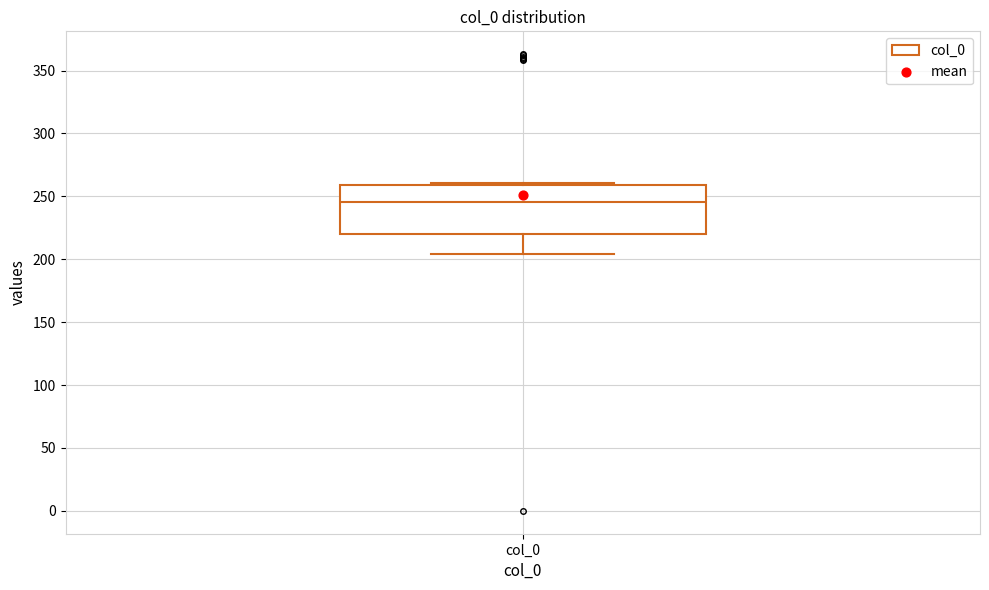

Transcribe this box plot: give where the median line is, the range the box spans, and where the two whiskers end, as read against the y-axis. The values are not printed on the chart, so give them approximately, as read against the axis.

median 245, box 220 to 260, whiskers 205 to 260 (just above the box's upper edge)